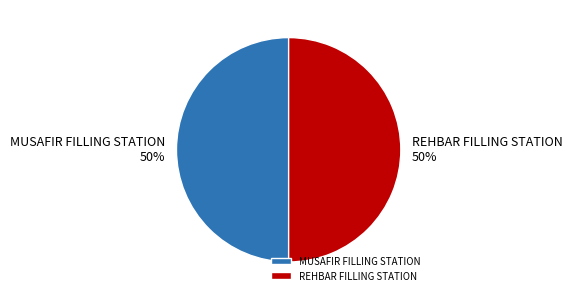

To the nearest percent, what is the average slice percentage?

50%